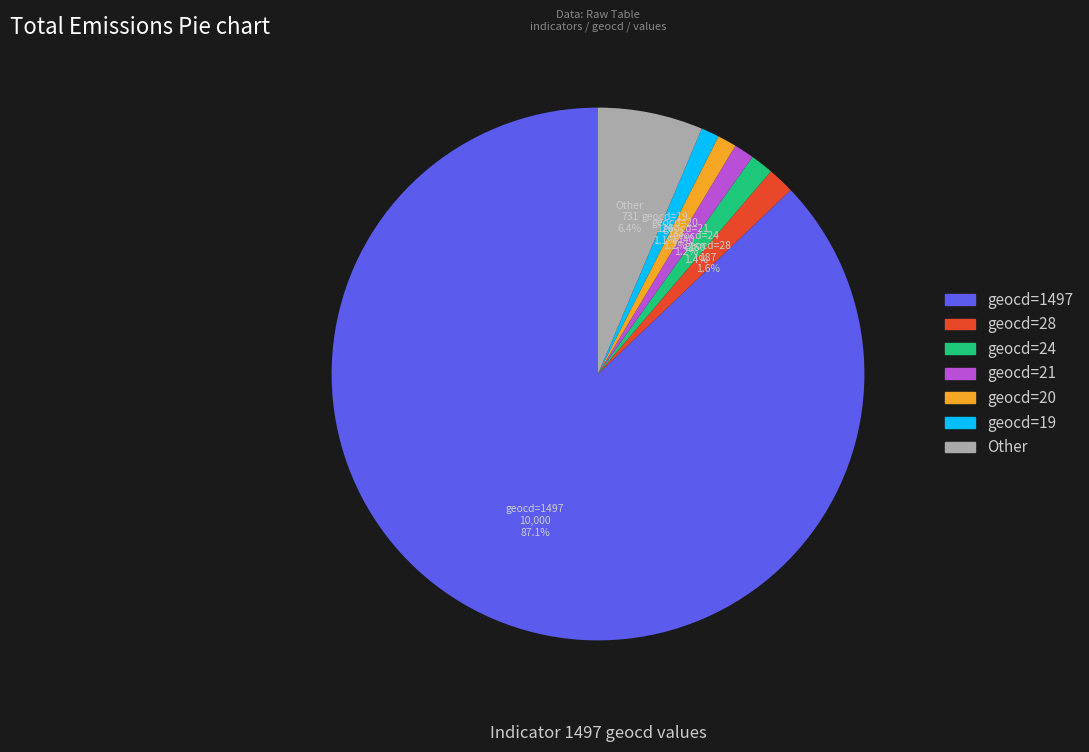

Does any single category account for the majority?

Yes